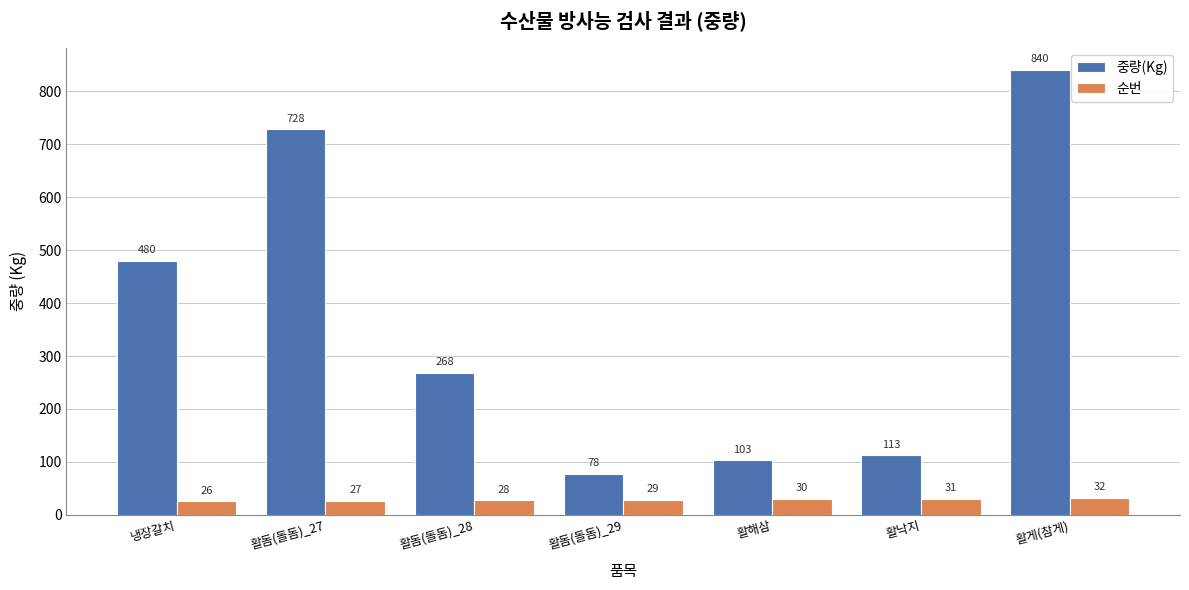

How many groups of bars are there?

7